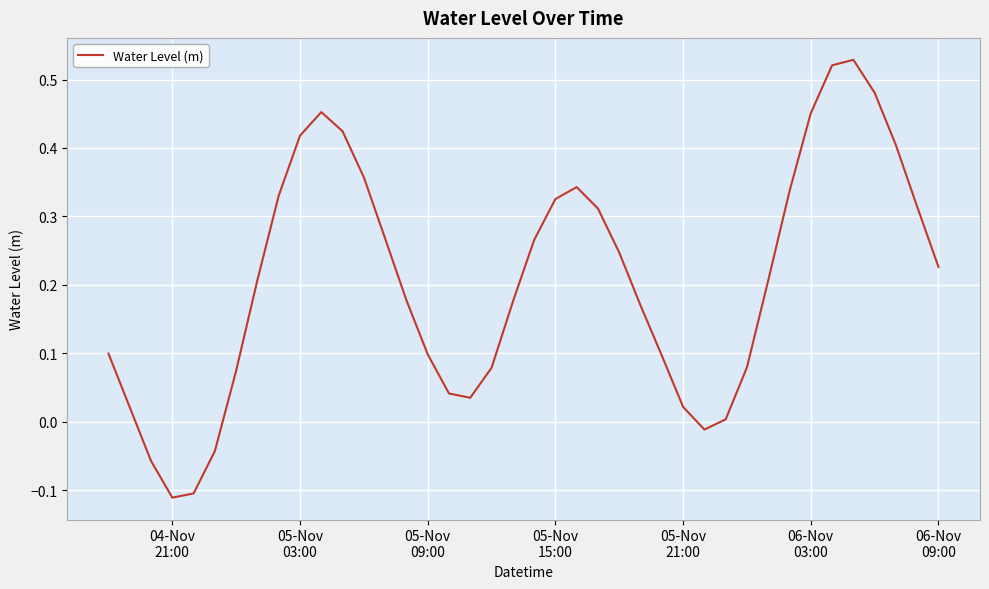

Does the chart have visible grid lines?

Yes